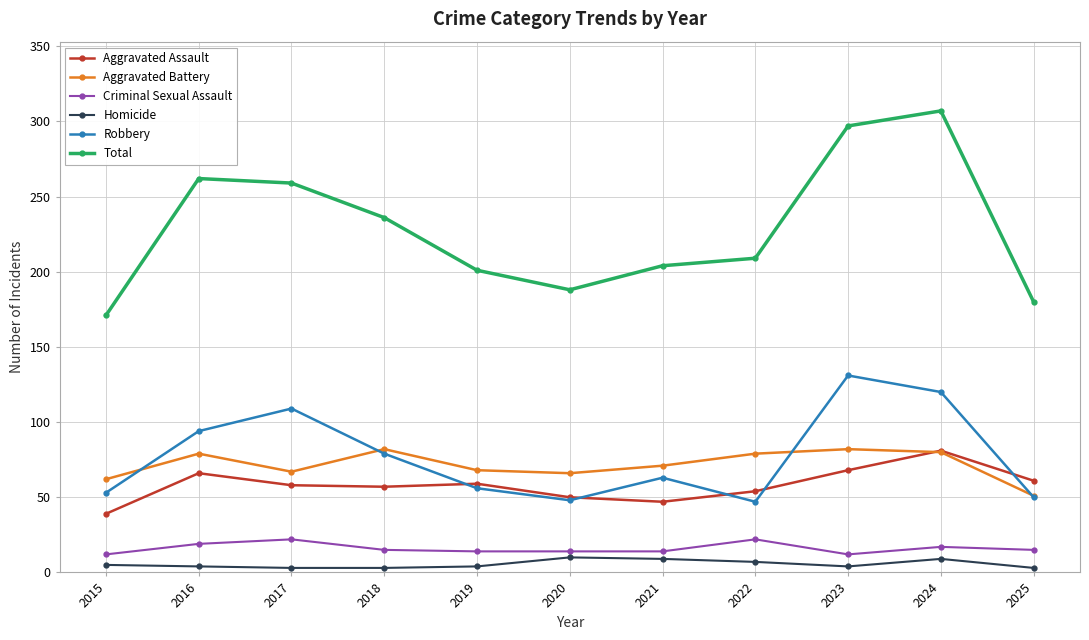

What is the maximum value for Homicide?

10